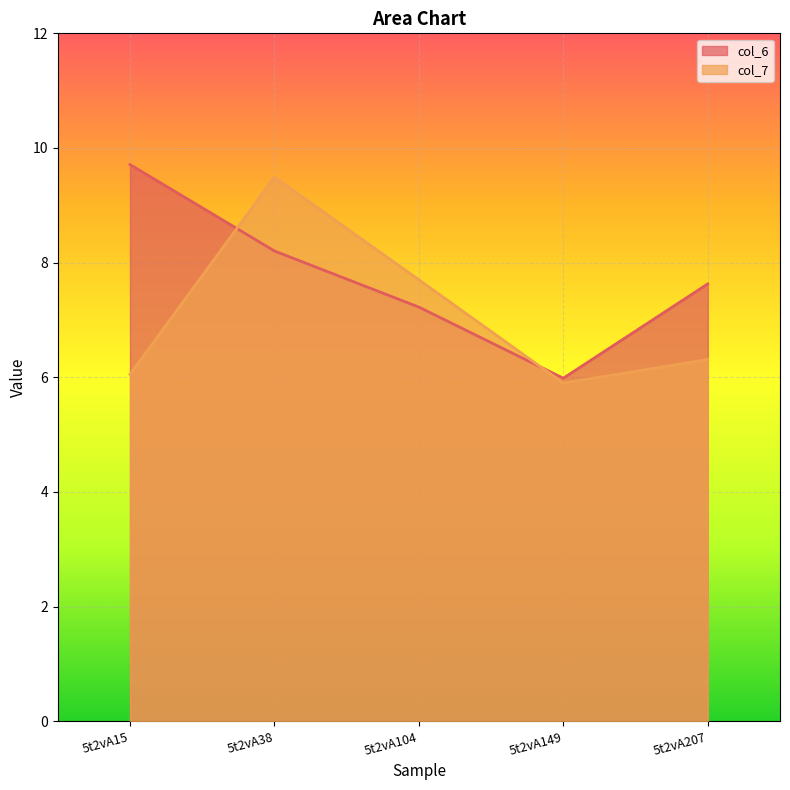

True or false: col_7 has more than 0 interior local peaks.

True